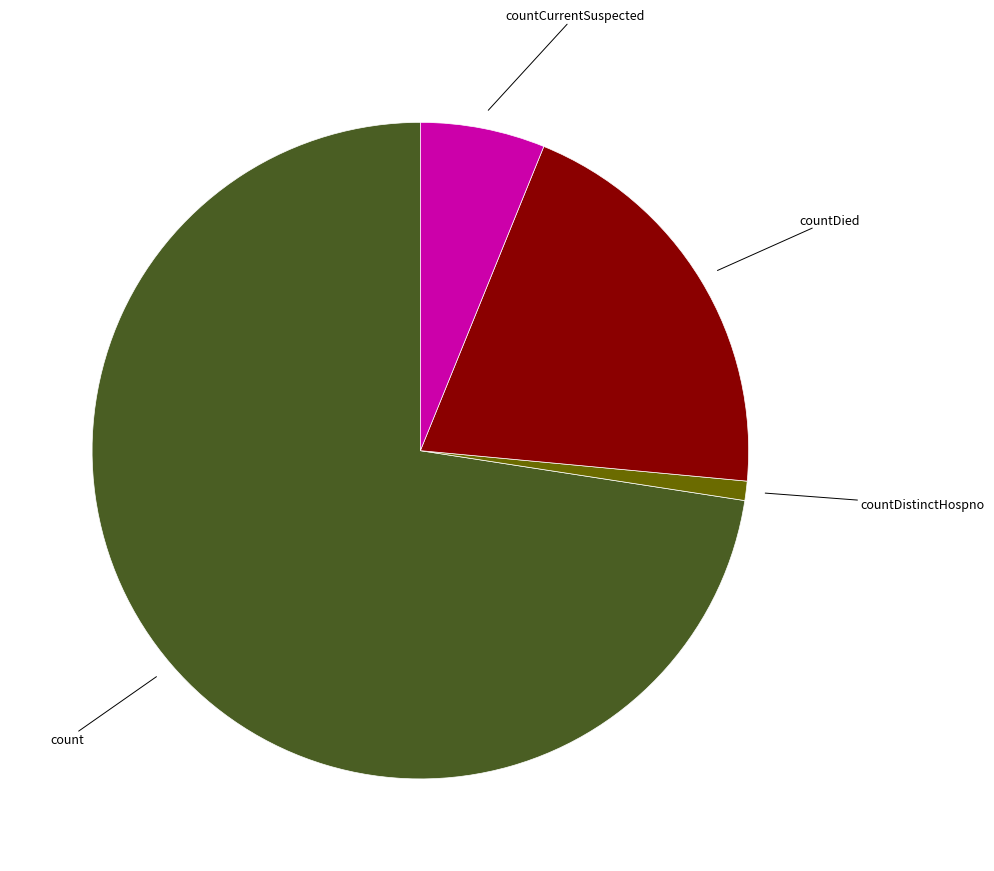

The countDied slice represents 27% of the pie. True or false?

False